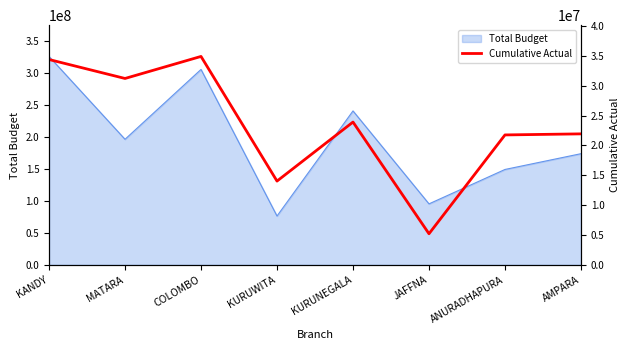

What is the maximum value for Total Budget?

326234390.0